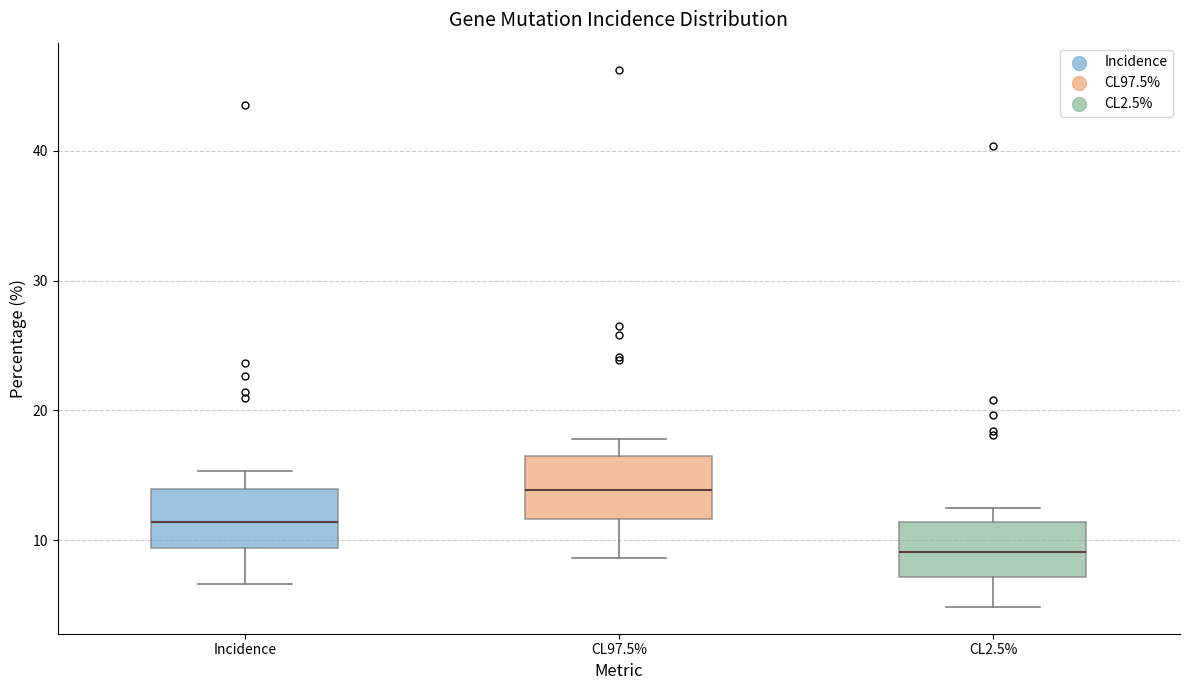

Which box has the lowest median line?

CL2.5%